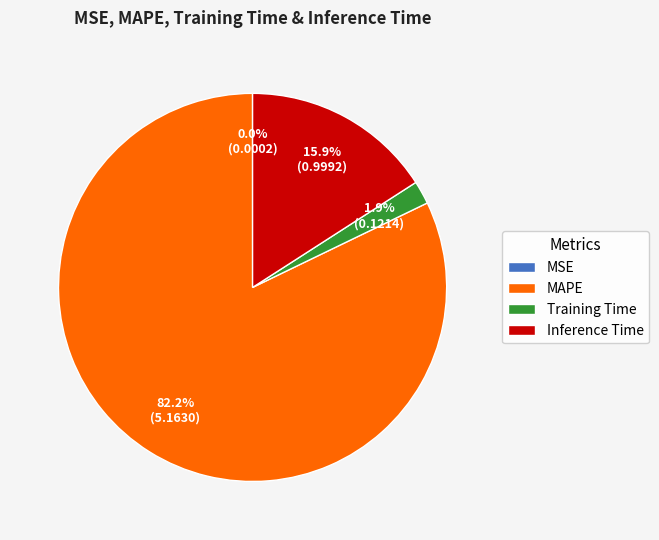

The Inference Time slice represents 7% of the pie. True or false?

False